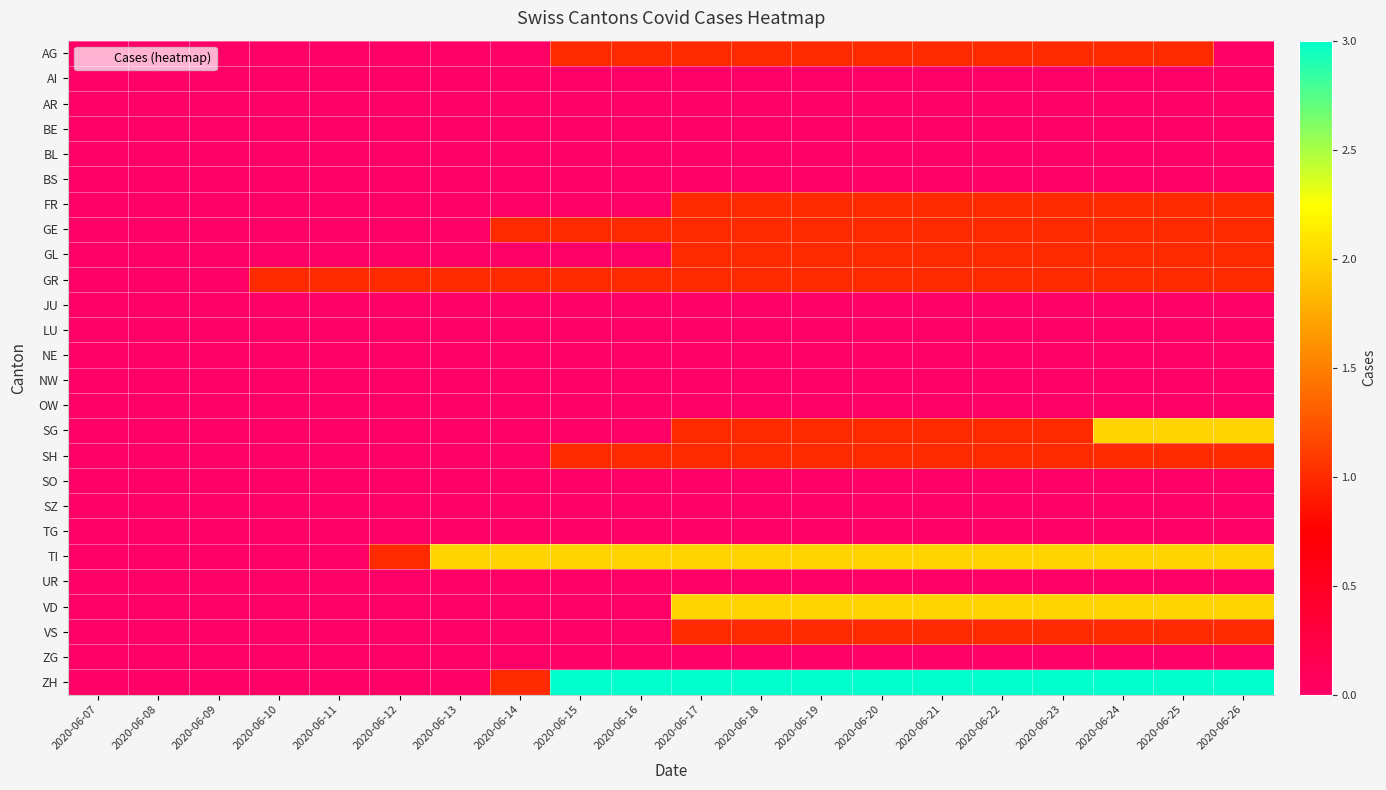

Which series has the largest range (max minus min)?

ZH